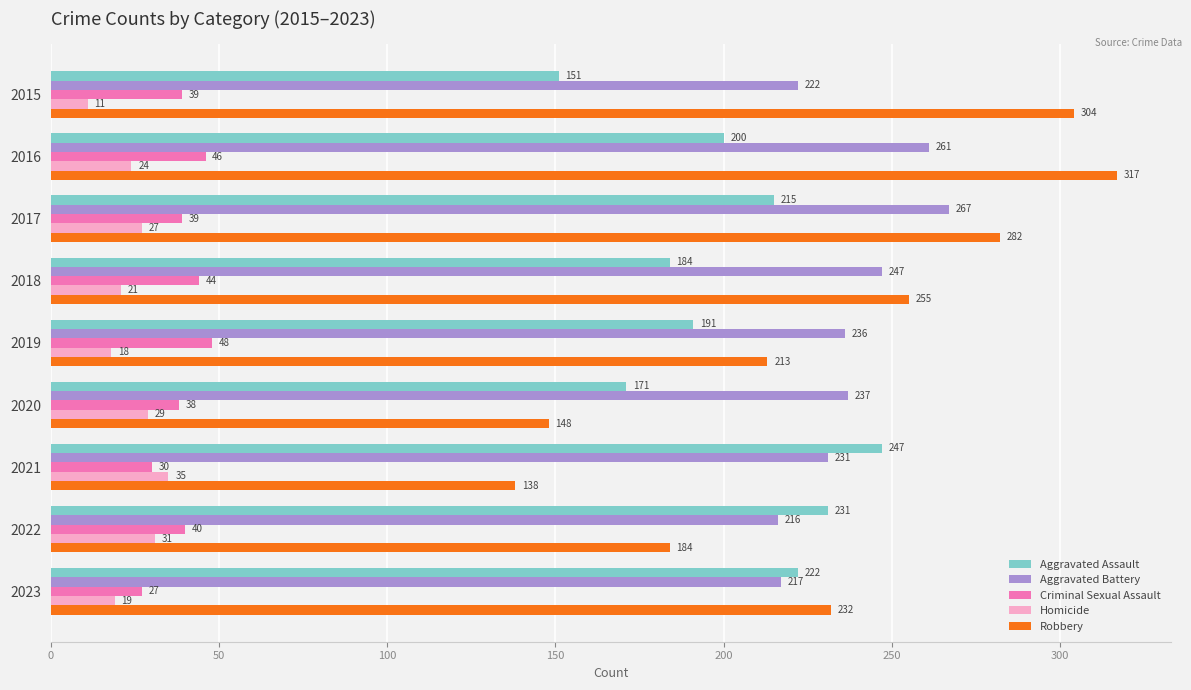

What is the difference between the highest and lowest values at 2023?

213